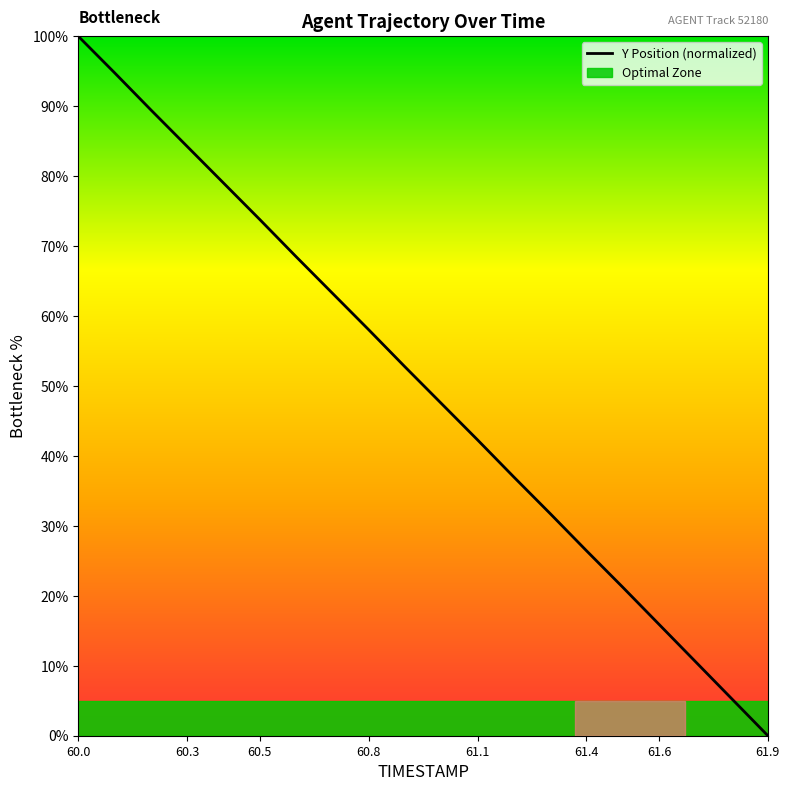

The Y Position (normalized) series shows 15.9 at 61.6. True or false?

True